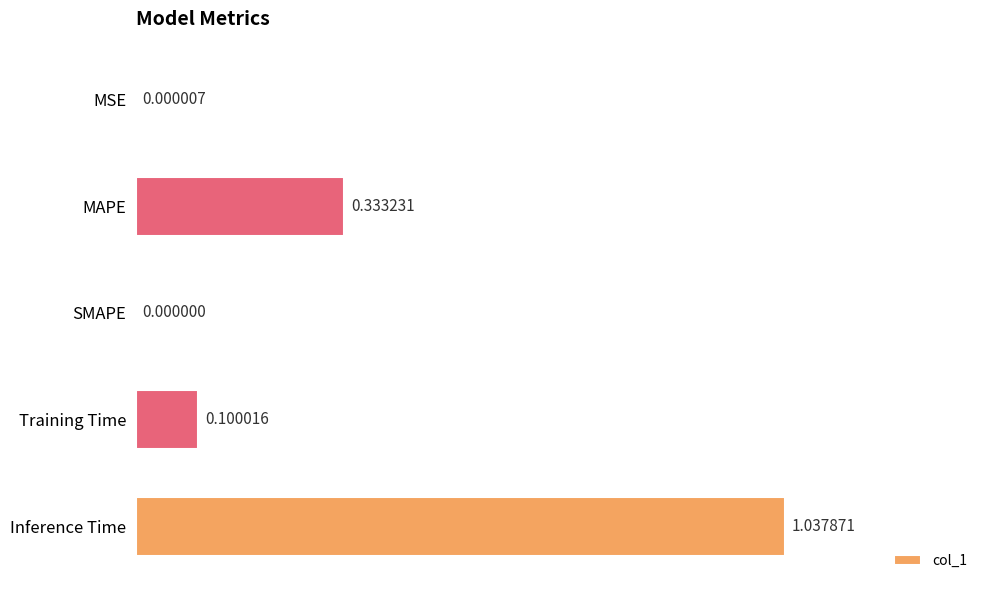

What is the sum of all values?

1.5